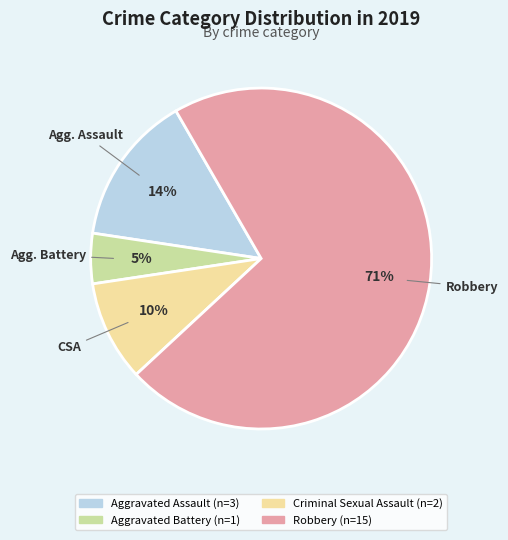

To the nearest percent, what is the average slice percentage?

25%